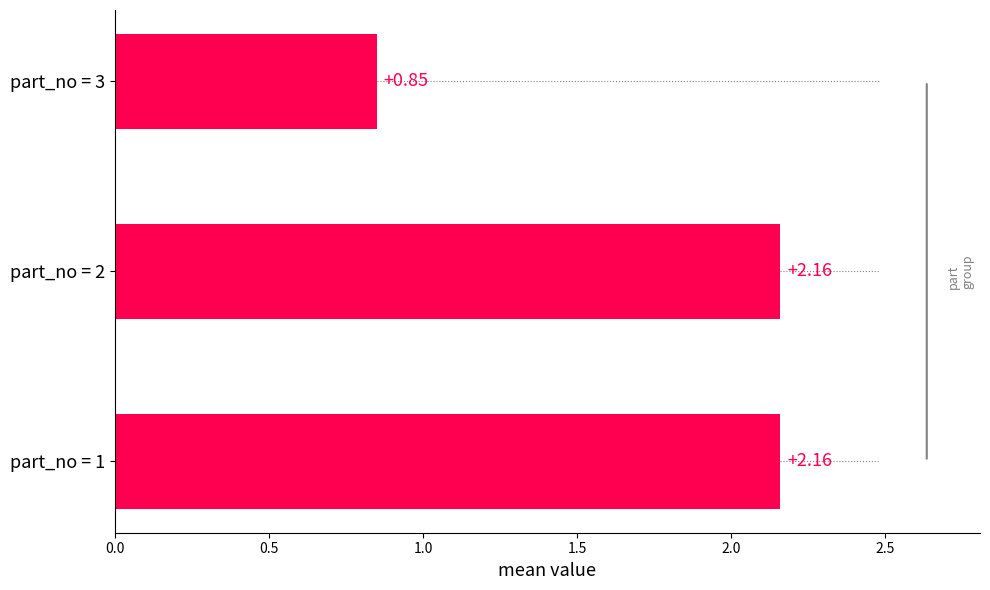

Approximately how many times larger is the value at part_no = 1 compared to part_no = 2?

1.0